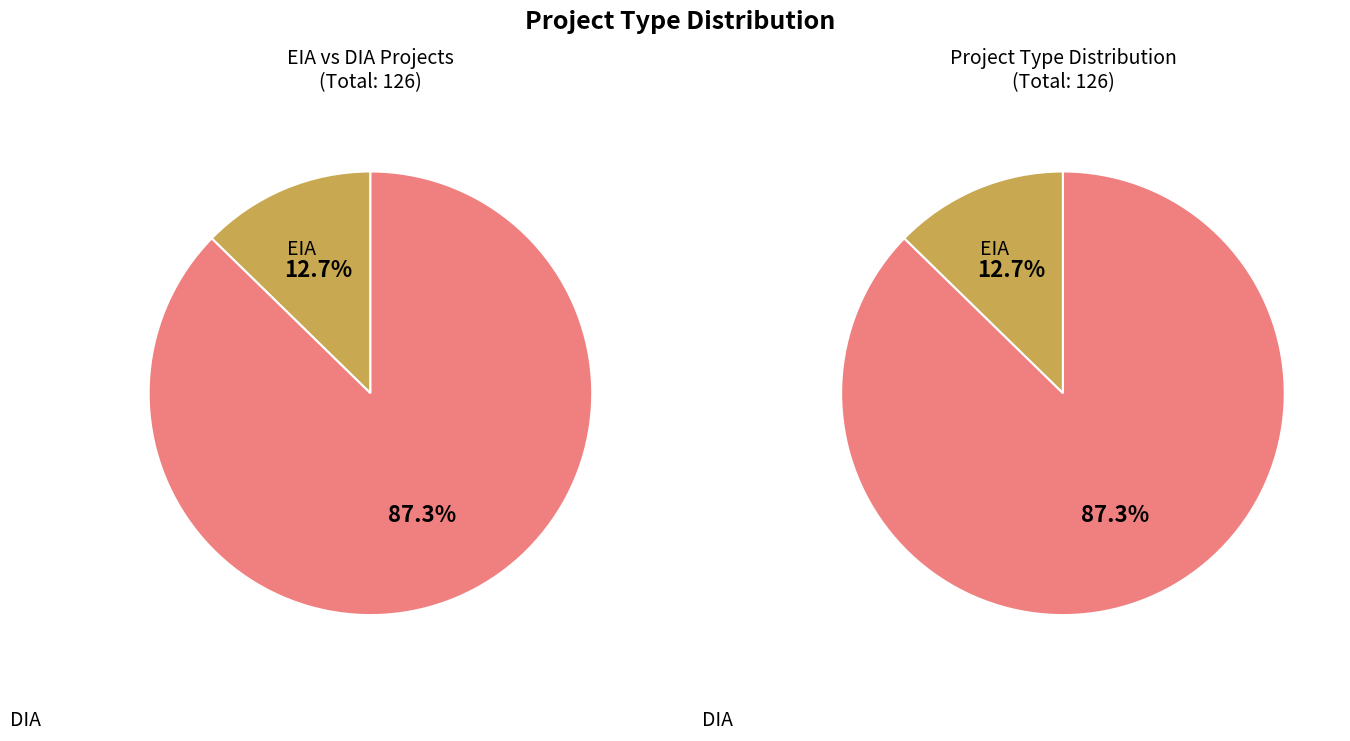

Combined, do DIA and EIA account for over 50%?

Yes